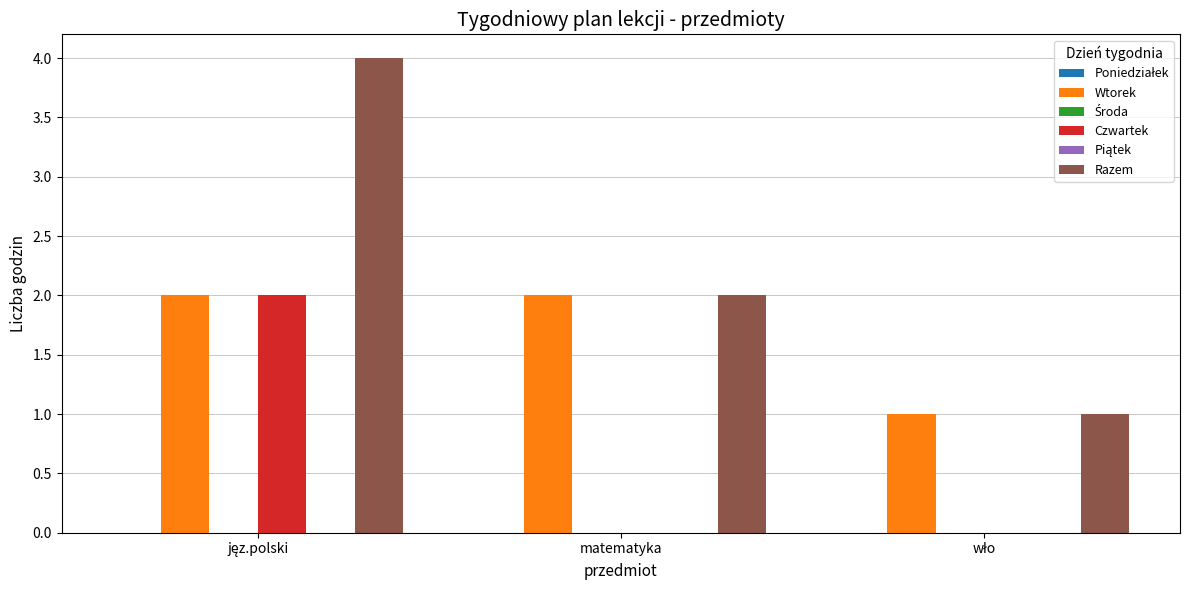

Count the number of data series in this chart.

6